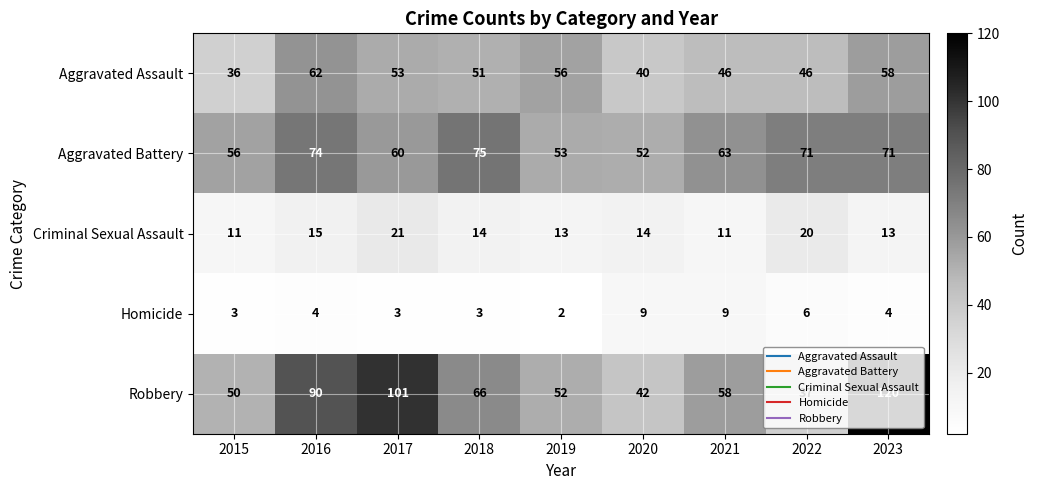

What is the total value across all series at 2016?

245